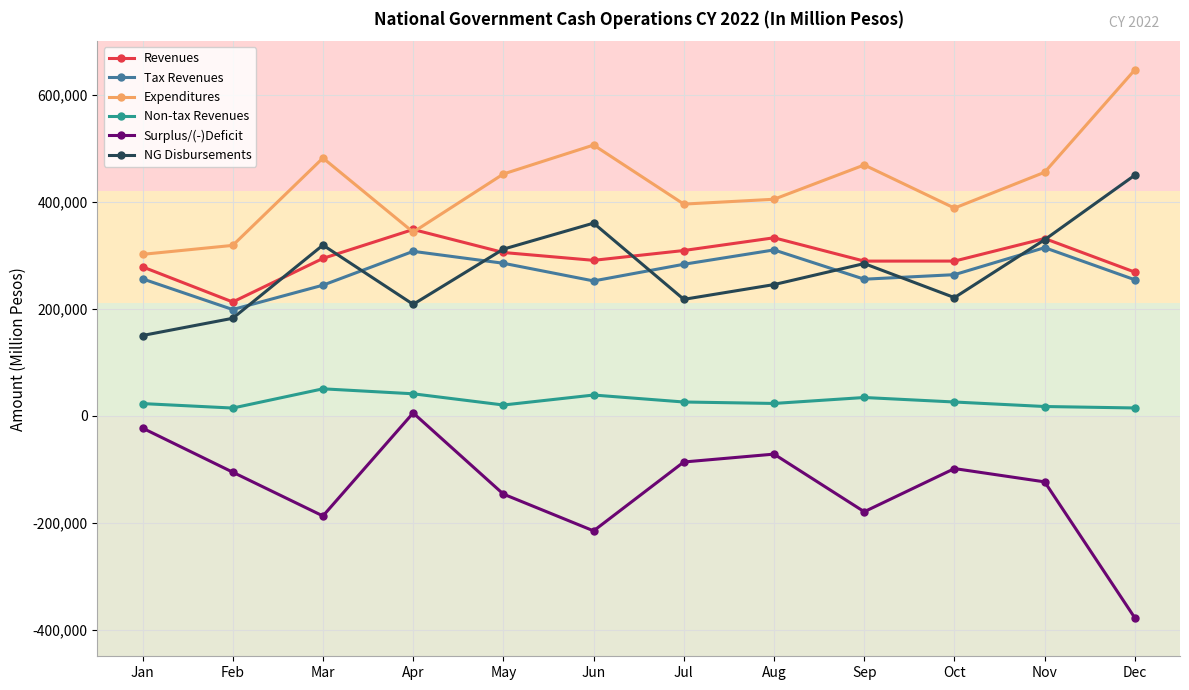

How many values in the NG Disbursements series are below 284220?

6